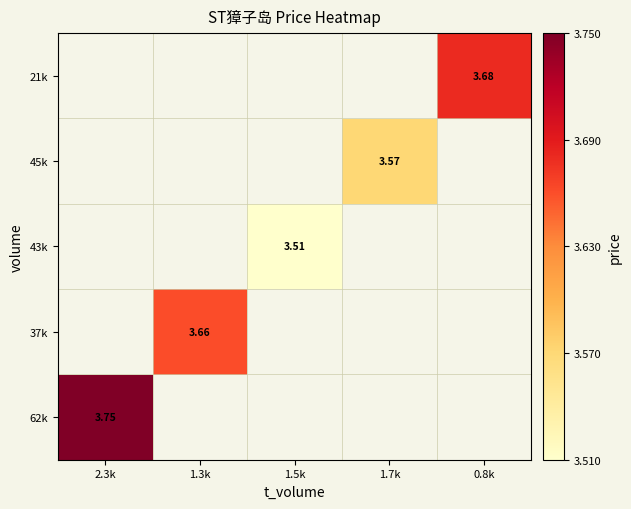

Between 1.3k and 2.3k, which is larger?

2.3k